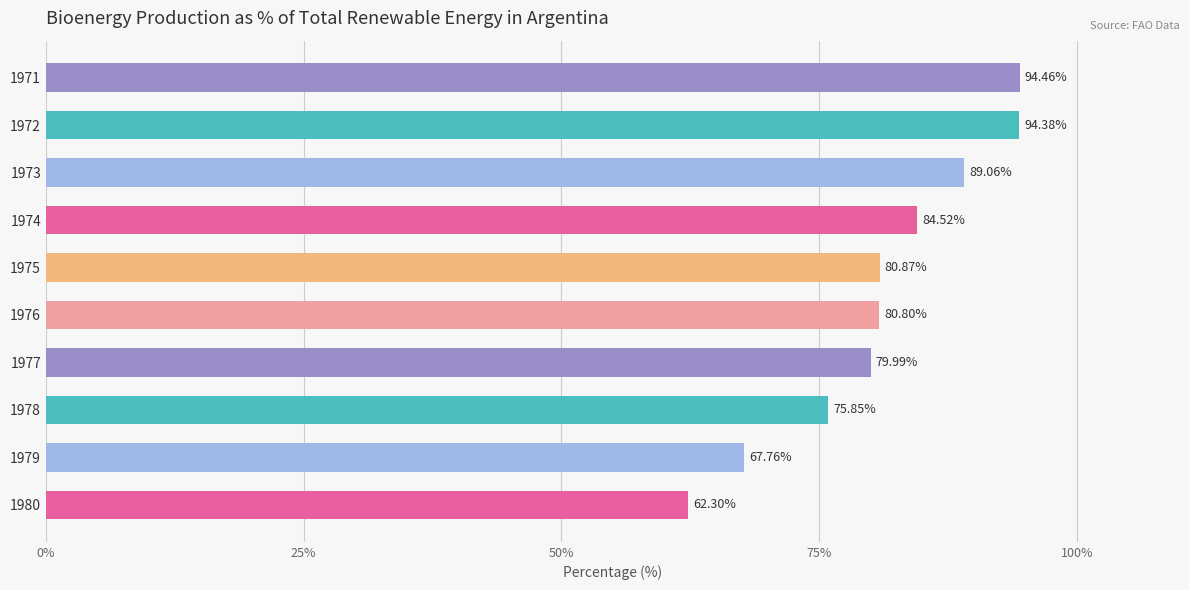

What is the change in value from 1977 to 1978?

-4.1